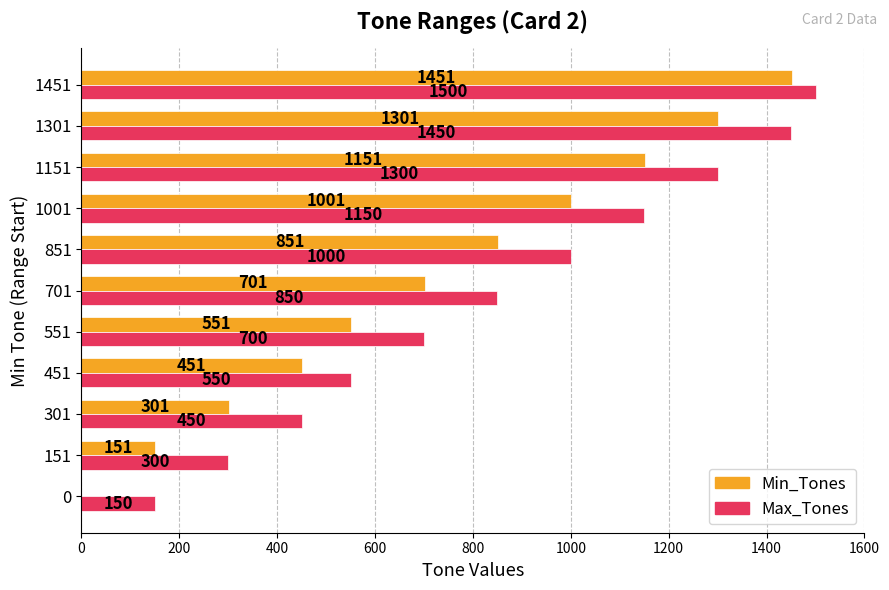

Where is Max_Tones nearest to the value 825?

701